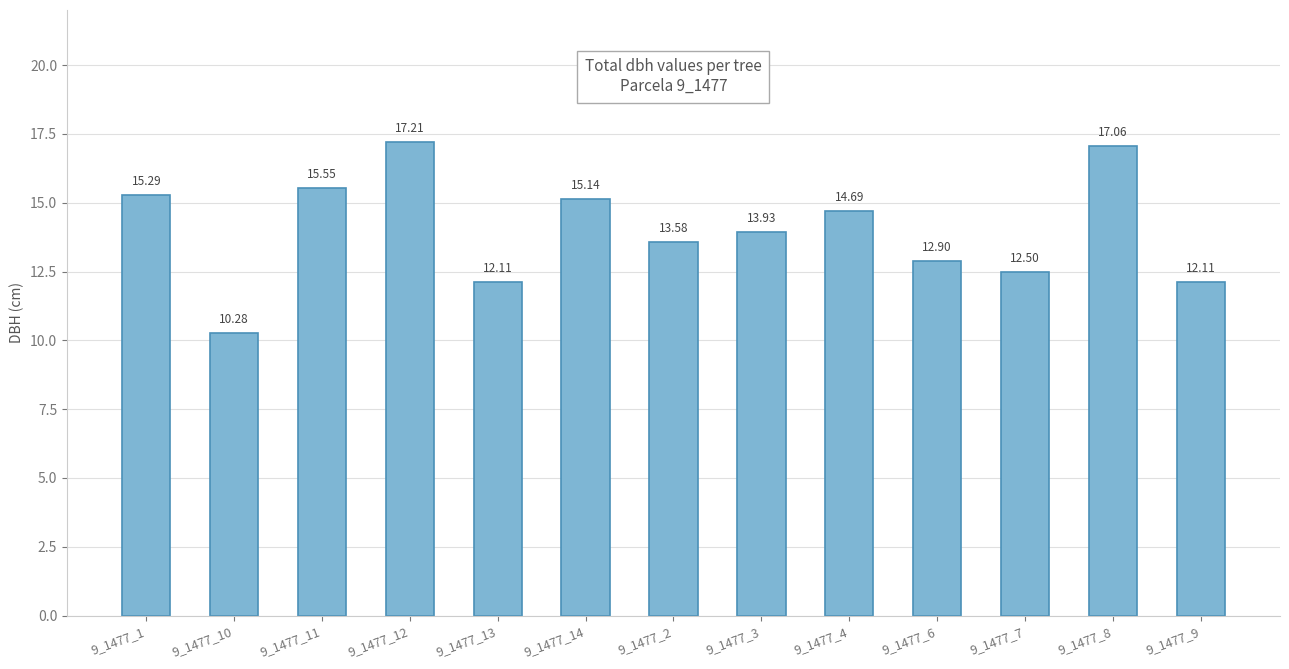

What is the difference between the second highest and minimum values?

6.8